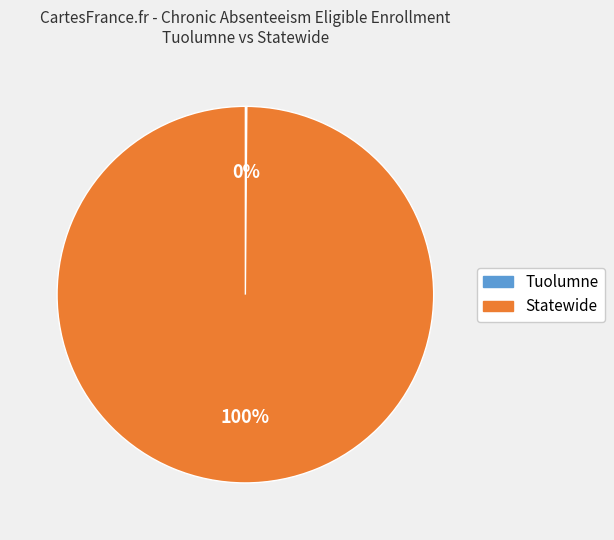

Is it true that Statewide is 100% of the pie?

True